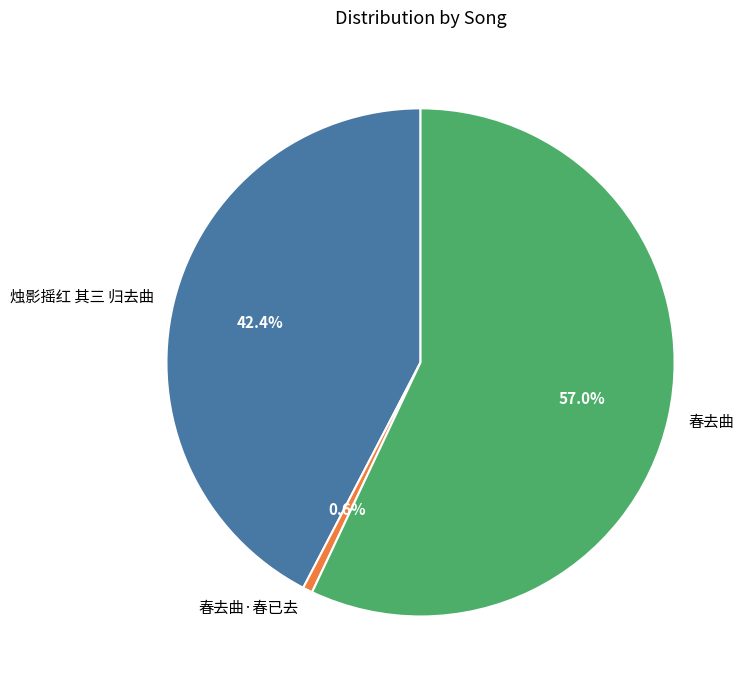

To the nearest percent, what portion does 烛影摇红 其三 归去曲 represent?

42%